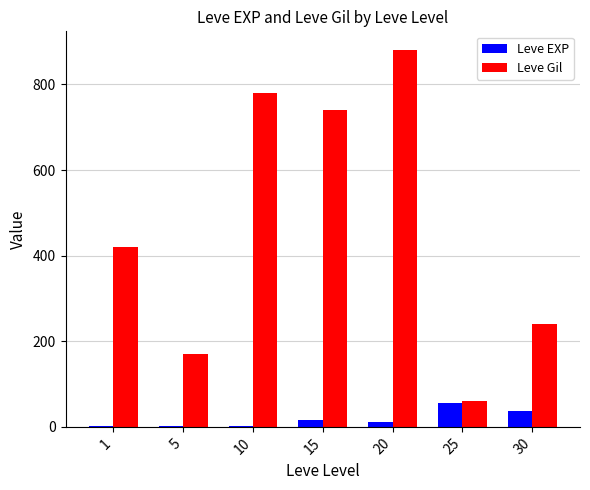

Which category has the highest value across all series?

20